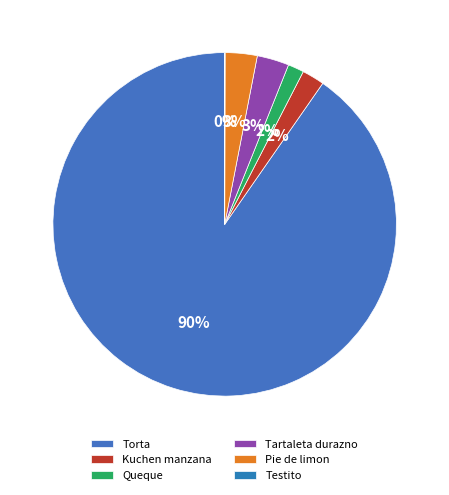

Combined, do Torta and Tartaleta durazno account for over 50%?

Yes